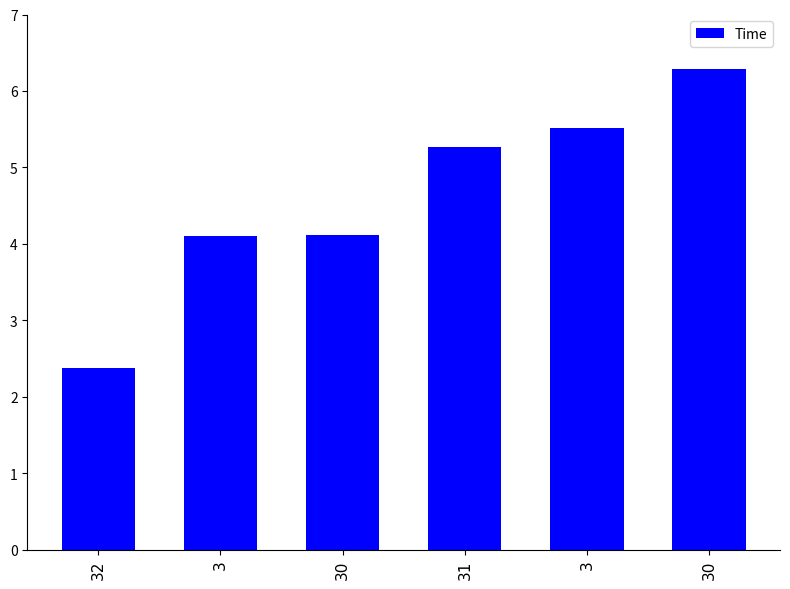

List the labels in order of value, largest first.

30, 3, 31, 30, 3, 32